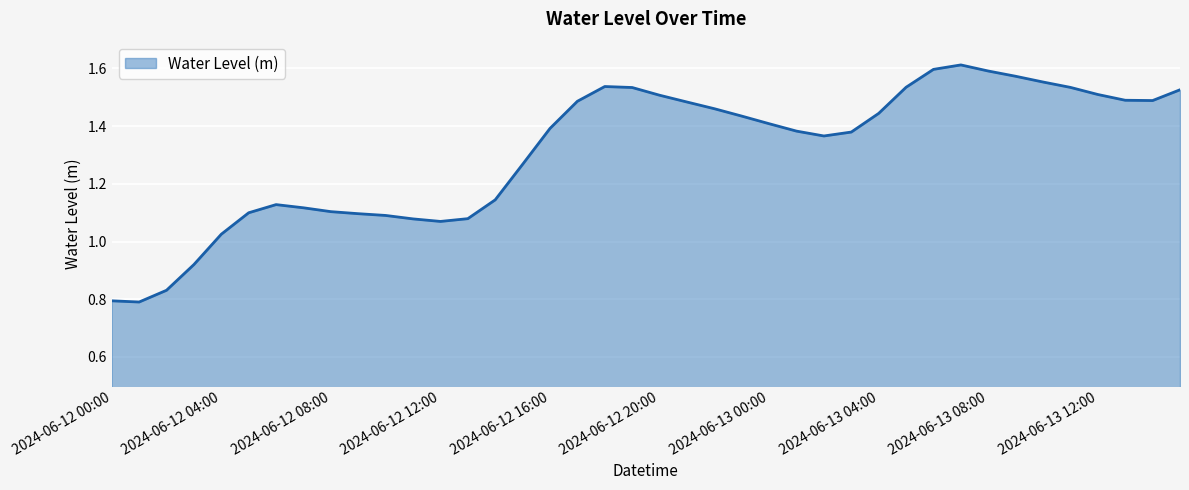

How many lines are shown in the chart?

1